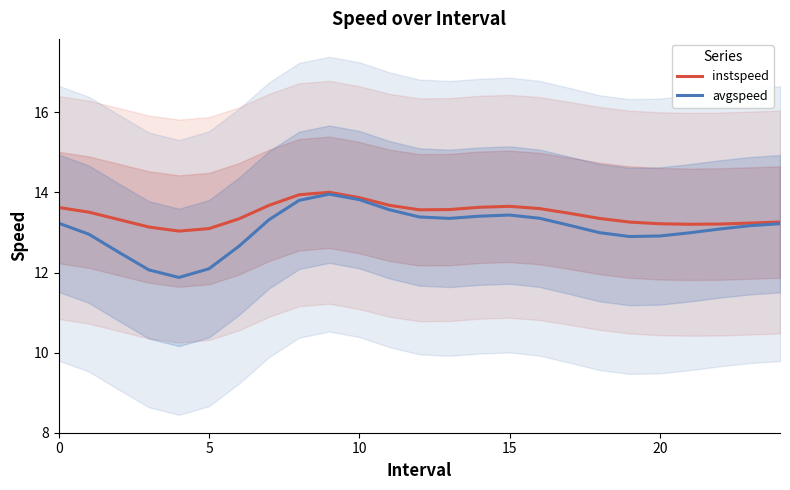

Reading right to left, list all the values displayed in this chart.

instspeed: 13.3	13.2	13.2	13.2	13.2	13.3	13.4	13.5	13.6	13.7	13.6	13.6	13.6	13.7	13.9	14.0	13.9	13.7	13.3	13.1	13.0	13.1	13.3	13.5	13.6
avgspeed: 13.2	13.2	13.1	13.0	12.9	12.9	13.0	13.2	13.4	13.4	13.4	13.4	13.4	13.6	13.8	14.0	13.8	13.3	12.7	12.1	11.9	12.1	12.5	13.0	13.2